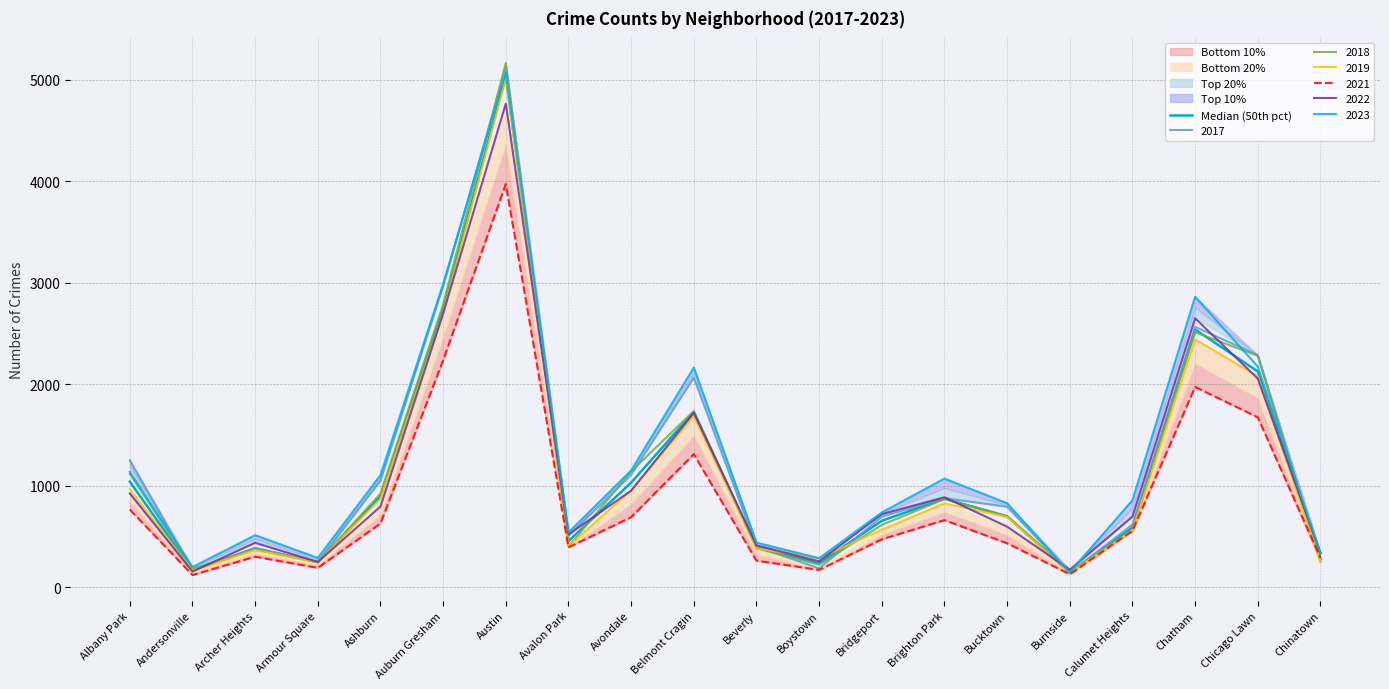

How many data points does each series have?

20